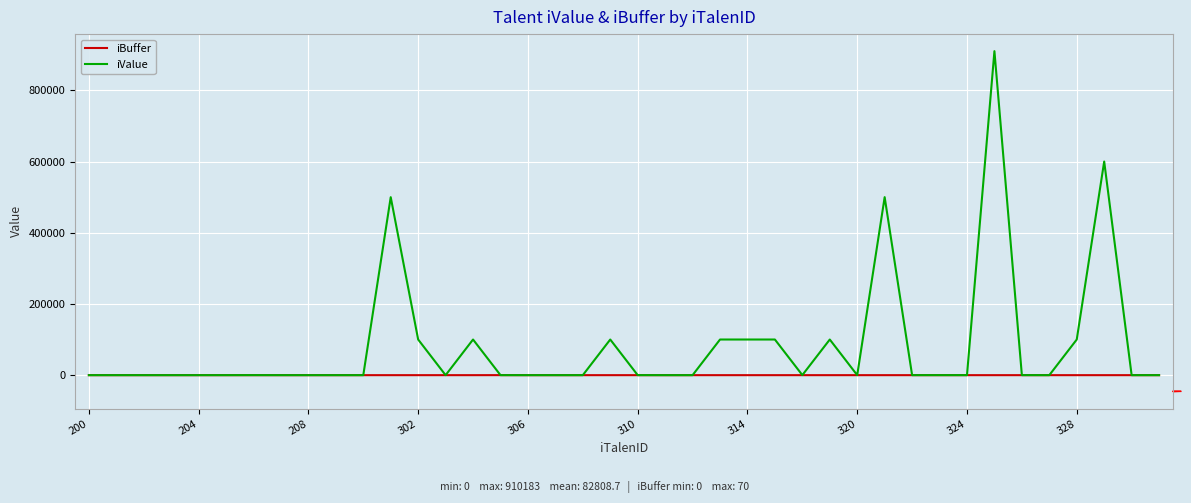

Which series has the largest range (max minus min)?

iValue